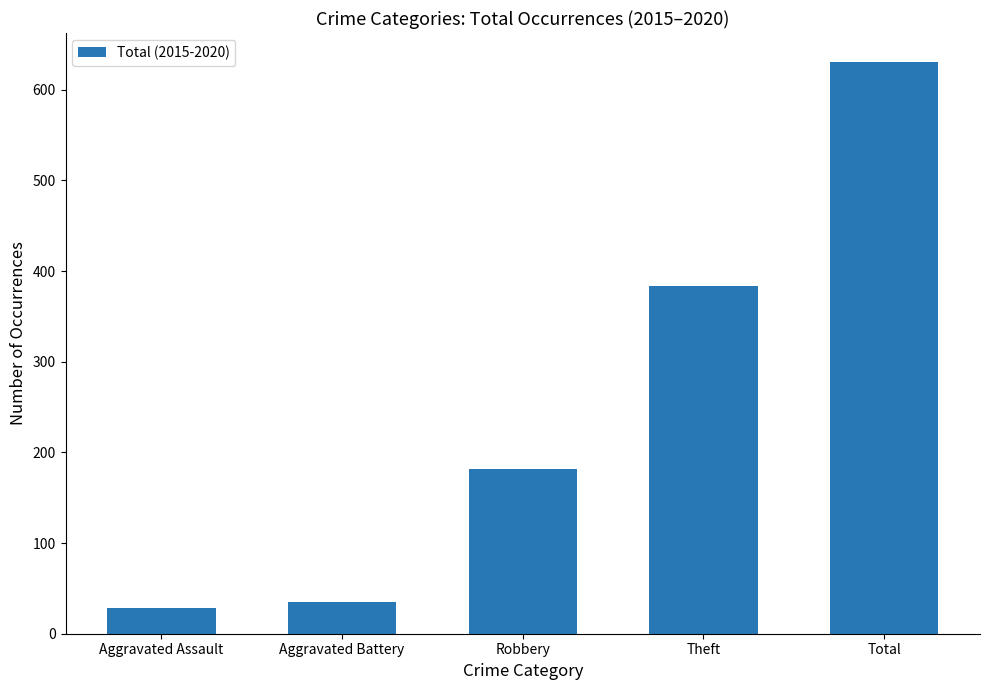

What is the value of the 2nd bar from the left?

35